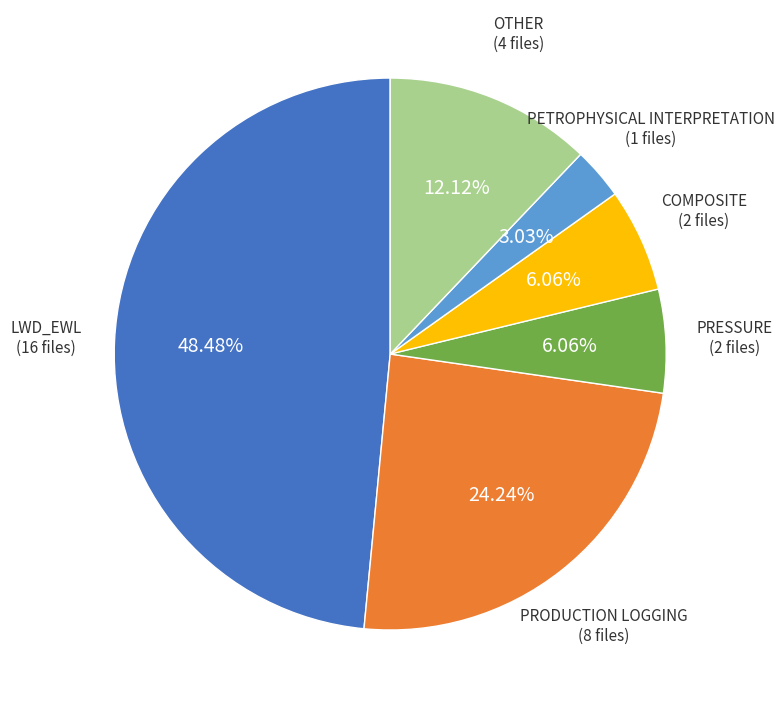

Count the number of slices in the pie.

6